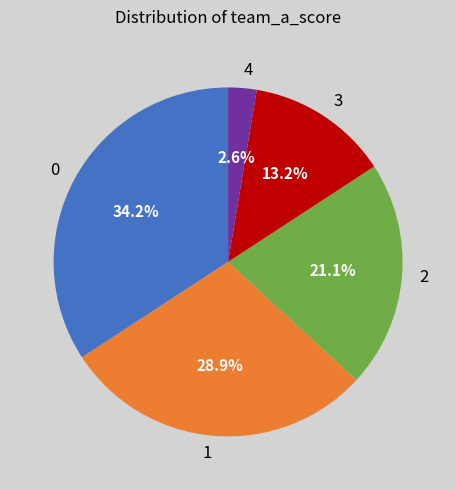

How many segments does this pie chart have?

5